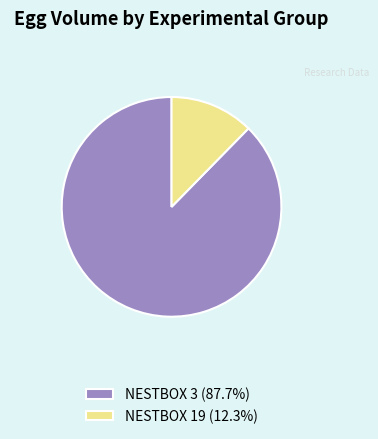

What is the ratio of the value at NESTBOX 3 (87.7%) to the value at NESTBOX 19 (12.3%)?

7.1